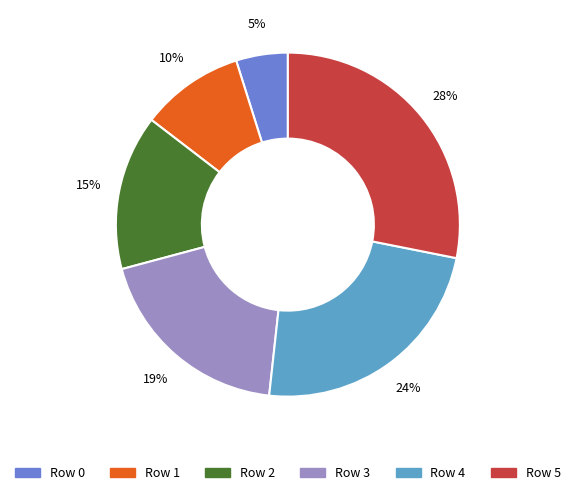

To the nearest percent, what is the average slice percentage?

17%